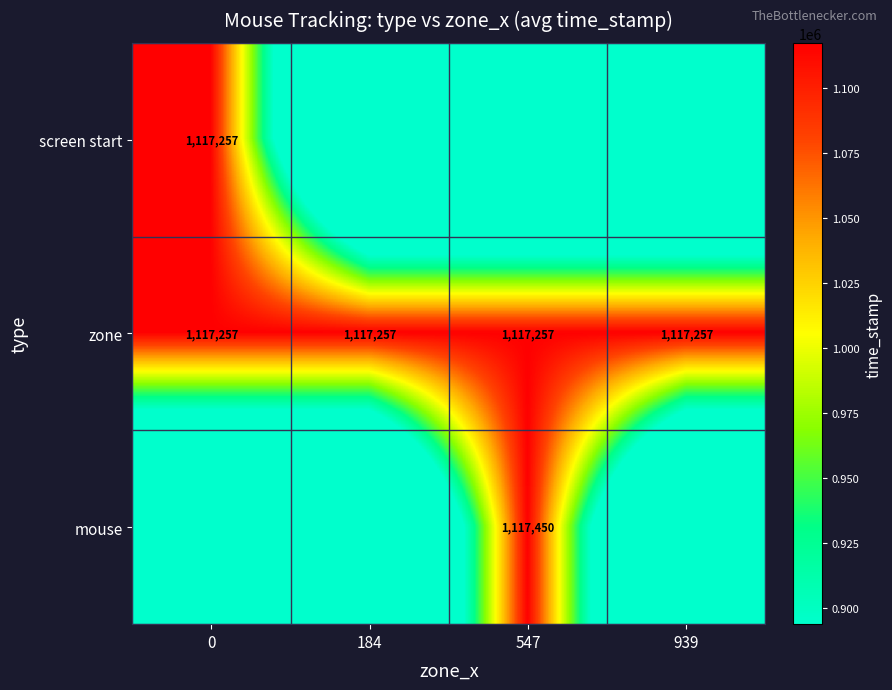

What is the average value of the zone series?

1117257.0